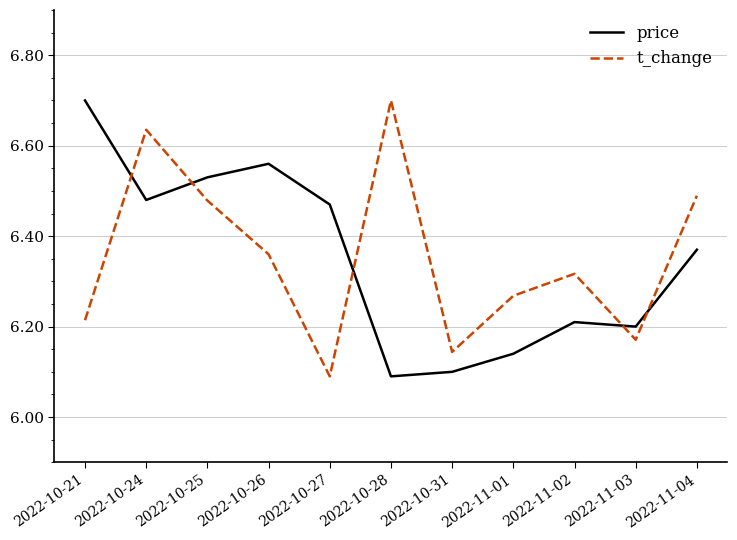

What position from the left is 2022-11-02?

9